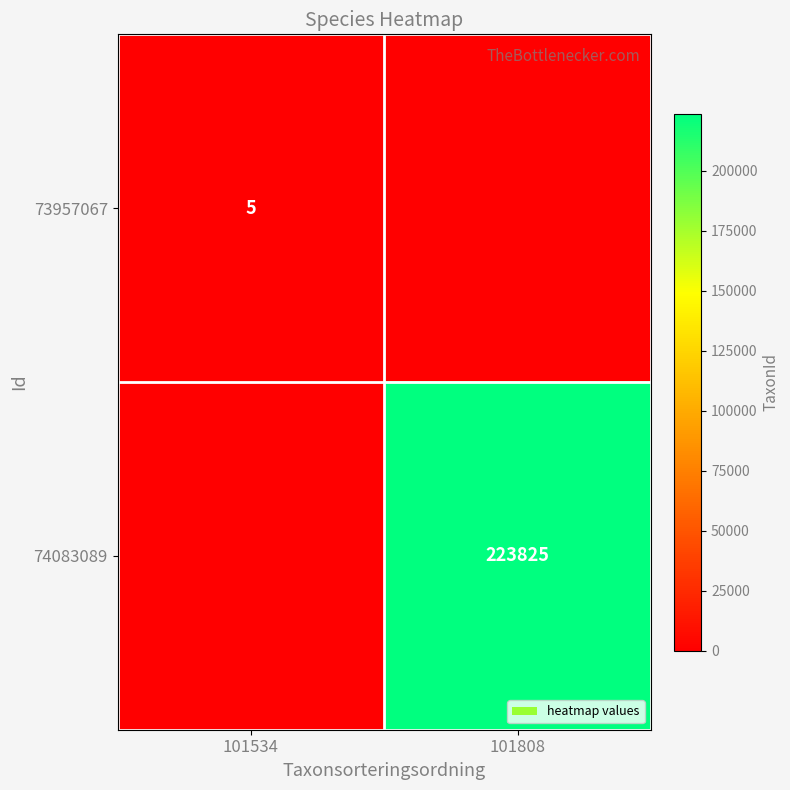

The value of 73957067 at 101534 is 2. True or false?

False